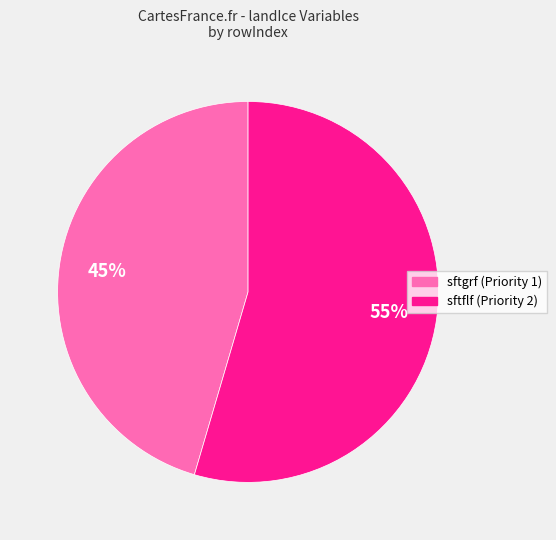

To the nearest percent, what is the average slice percentage?

50%